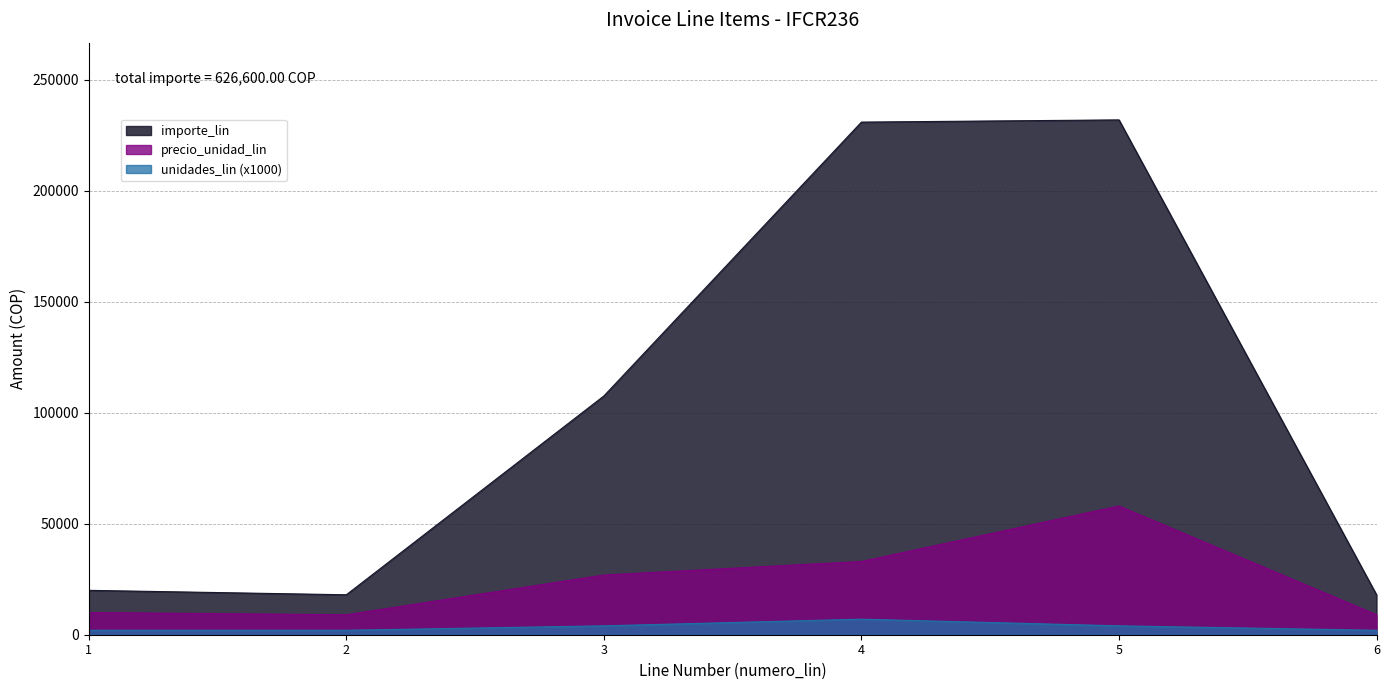

True or false: unidades_lin and precio_unidad_lin cross at least once.

False